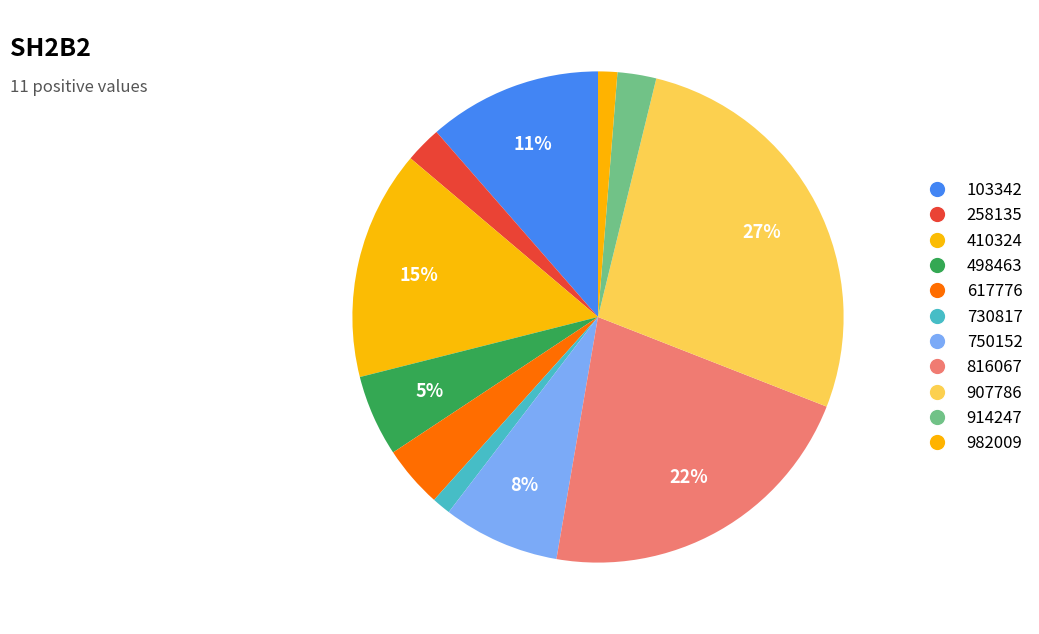

Do 498463 and 914247 together represent more than half of the pie?

No